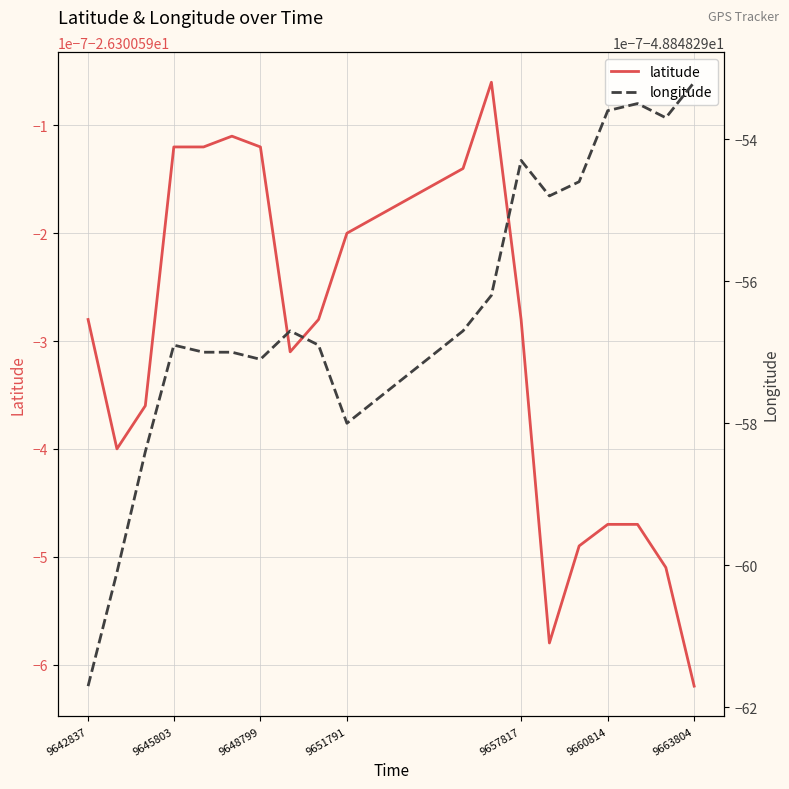

Is it true that longitude equals -13.8 at 7?

False